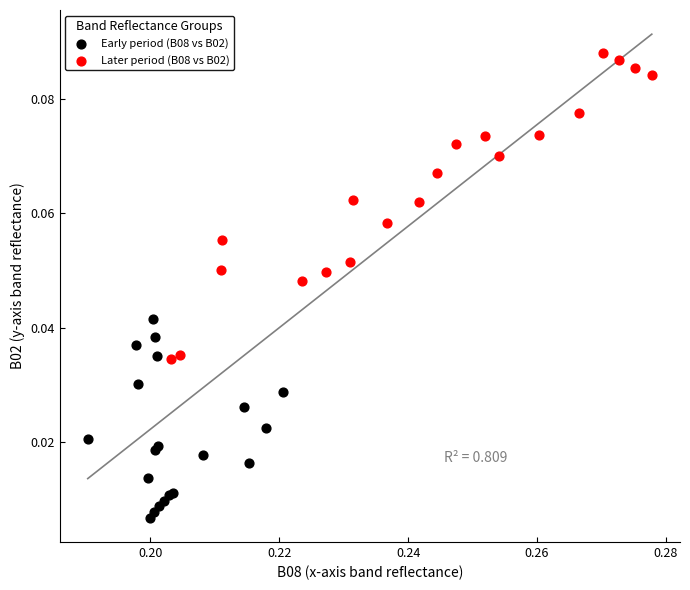

Which series reaches the maximum Y coordinate?

Later period (B08 vs B02)